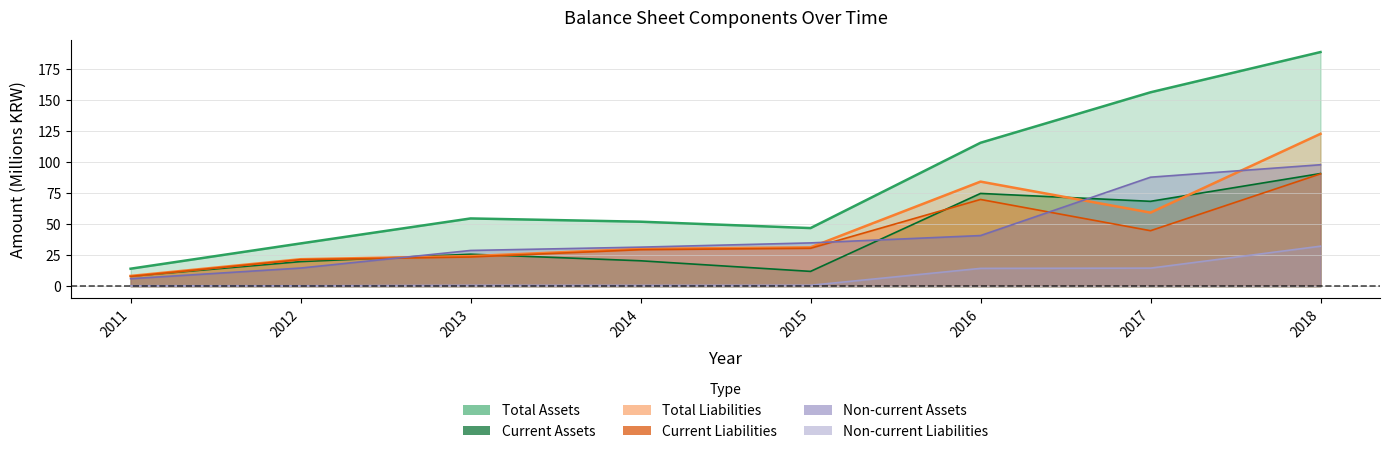

What is the difference between the maximum and second lowest values in the Non-current Assets series?

83.4